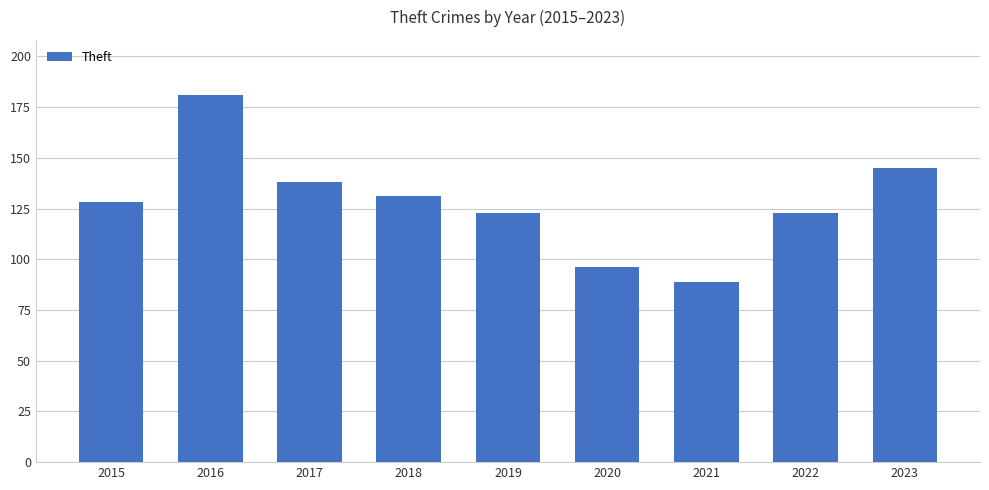

What is the ratio of the value at 2020 to the value at 2016?

0.5